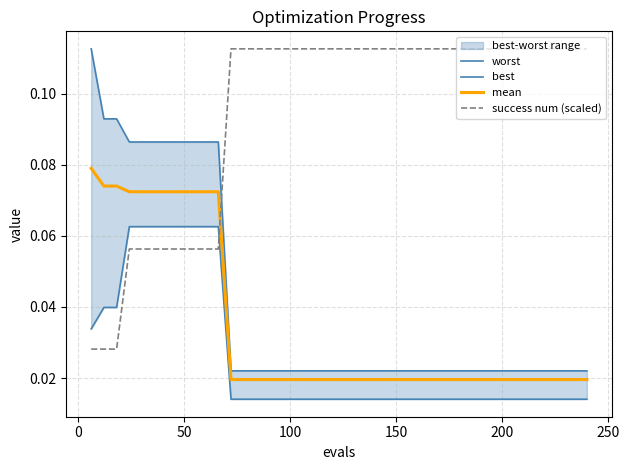

Which series has the largest total across all categories?

success num (scaled)